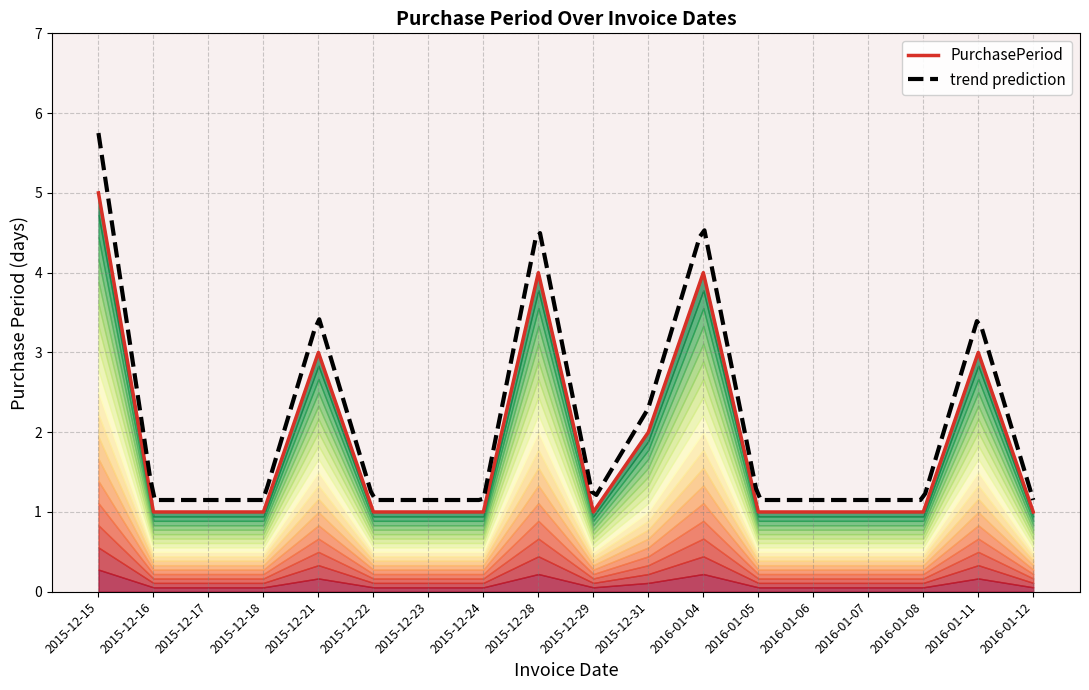

Reading left to right, list all the values displayed in this chart.

5	1	1	1	3	1	1	1	4	1	2	4	1	1	1	1	3	1